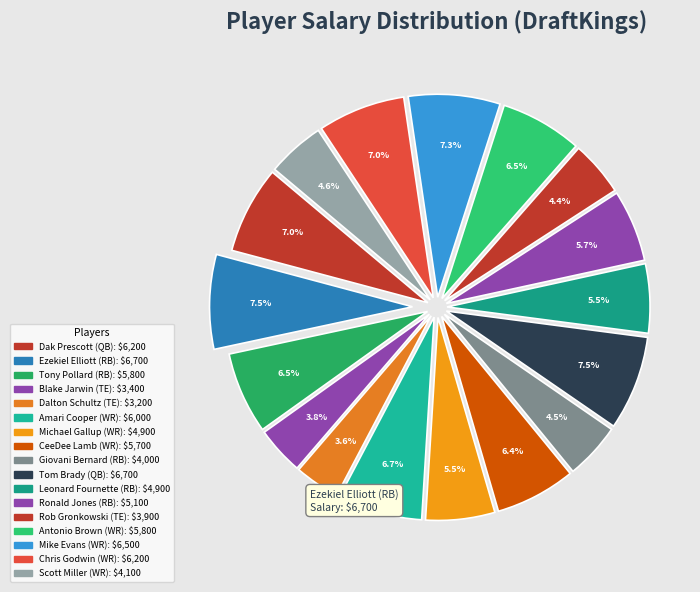

How many segments does this pie chart have?

17